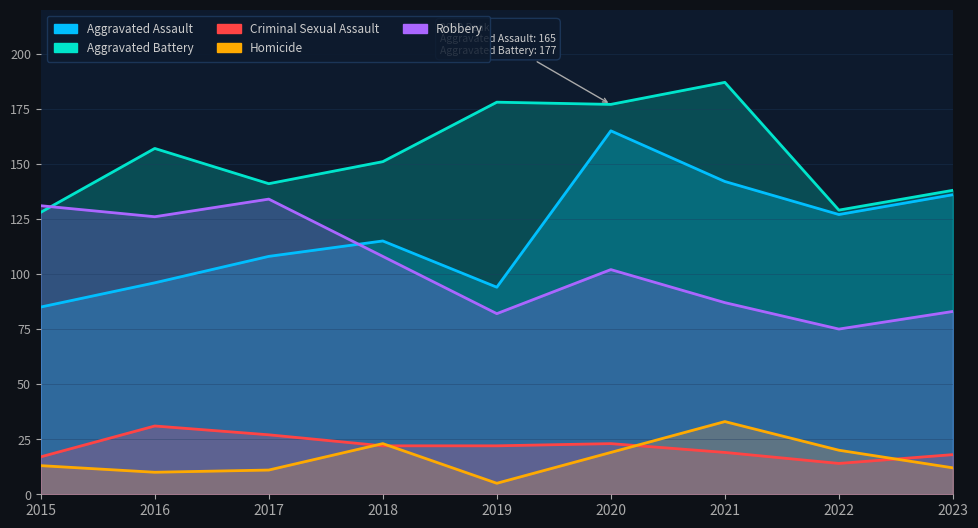

True or false: Criminal Sexual Assault and Robbery cross at least once.

False